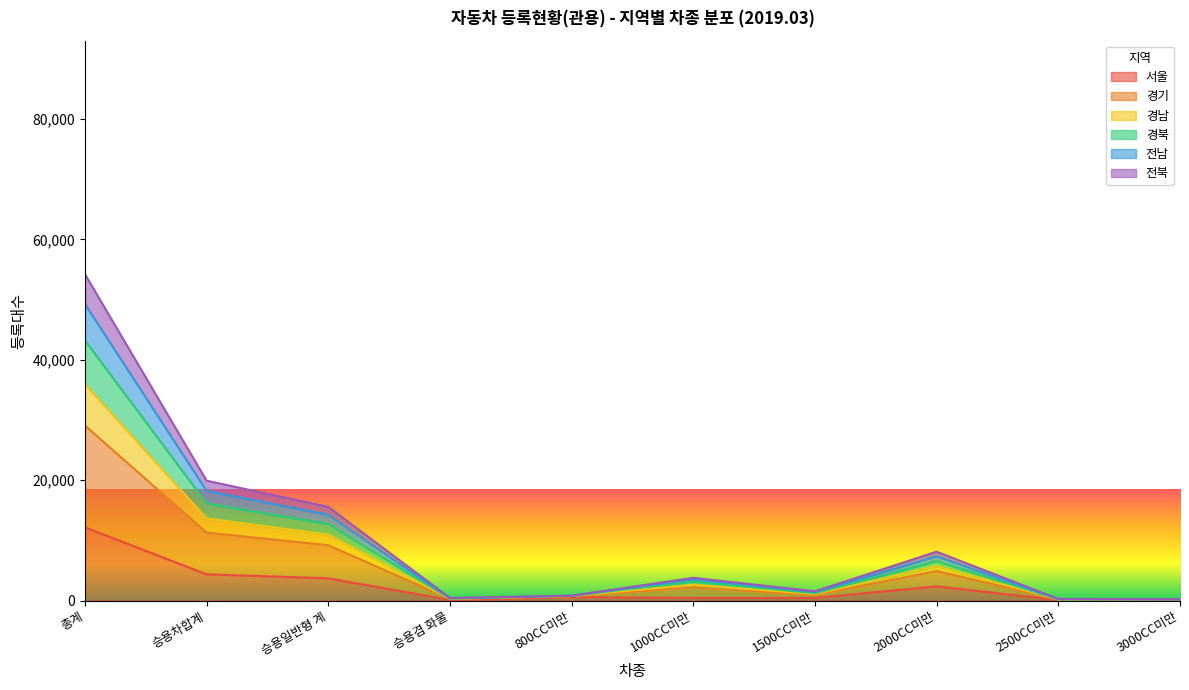

At which label does 서울 reach its peak?

총계